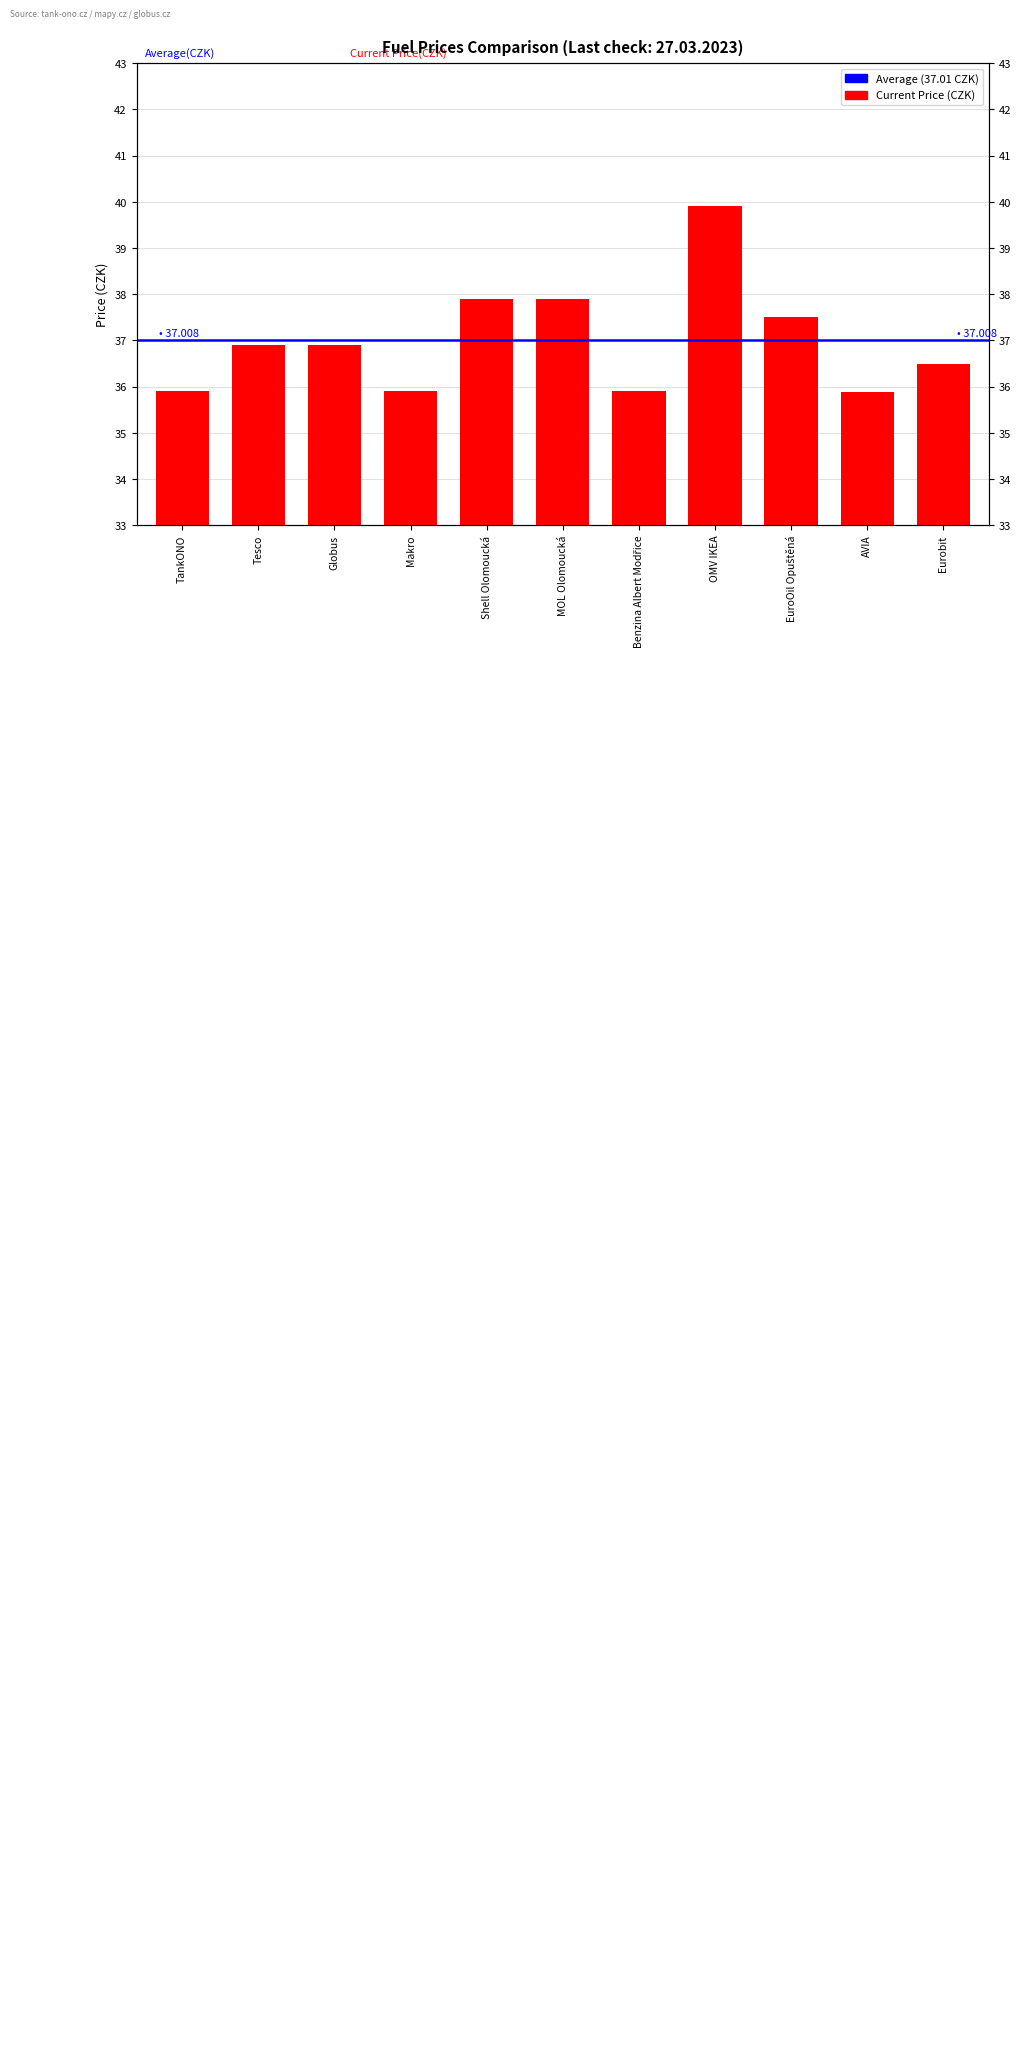

Is it true that the value at Shell Olomoucká is 37.9?

True